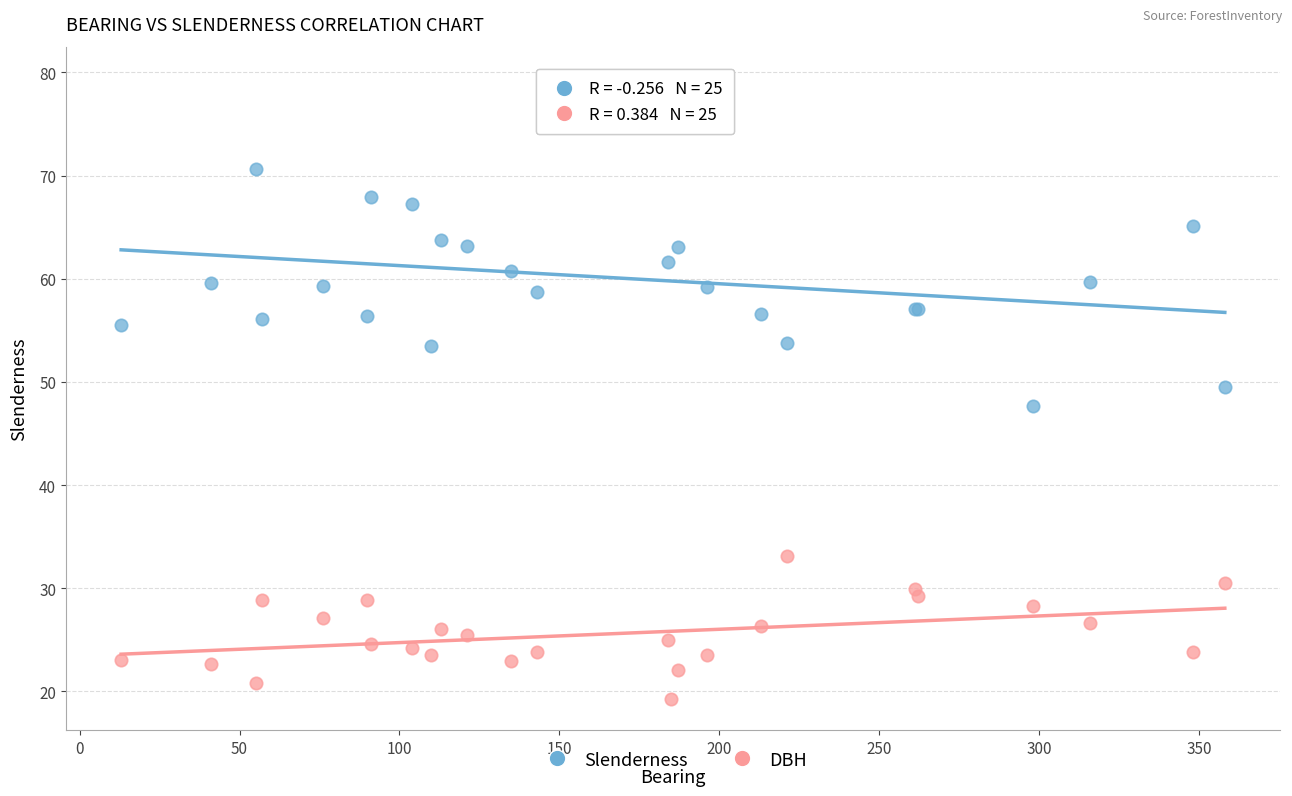

Which series has the widest spread of Y values?

Slenderness